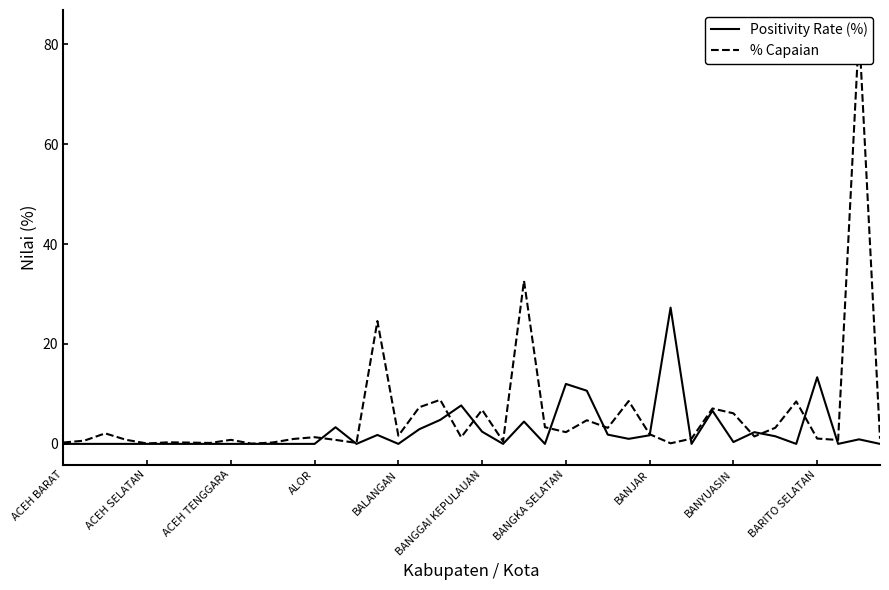

Reading left to right, transcribe all the data shown in this chart.

Positivity Rate (%): 0.0	0.0	0.0	0.0	0.0	0.0	0.0	0.0	0.0	0.0	0.0	0.0	0.0	3.3	0.0	1.8	0.0	2.9	4.8	7.7	2.4	0.0	4.5	0.0	12.0	10.6	1.9	1.0	1.7	27.3	0.0	6.6	0.4	2.3	1.5	0.0	13.3	0.0	0.9	0.0
% Capaian: 0.3	0.6	2.1	0.8	0.1	0.3	0.3	0.2	0.8	0.0	0.3	1.0	1.3	0.8	0.2	24.6	1.6	7.3	8.8	1.3	6.8	0.5	32.7	3.3	2.3	4.7	3.2	8.6	1.9	0.1	1.1	7.1	6.1	1.5	3.2	8.5	1.1	0.8	82.7	1.0